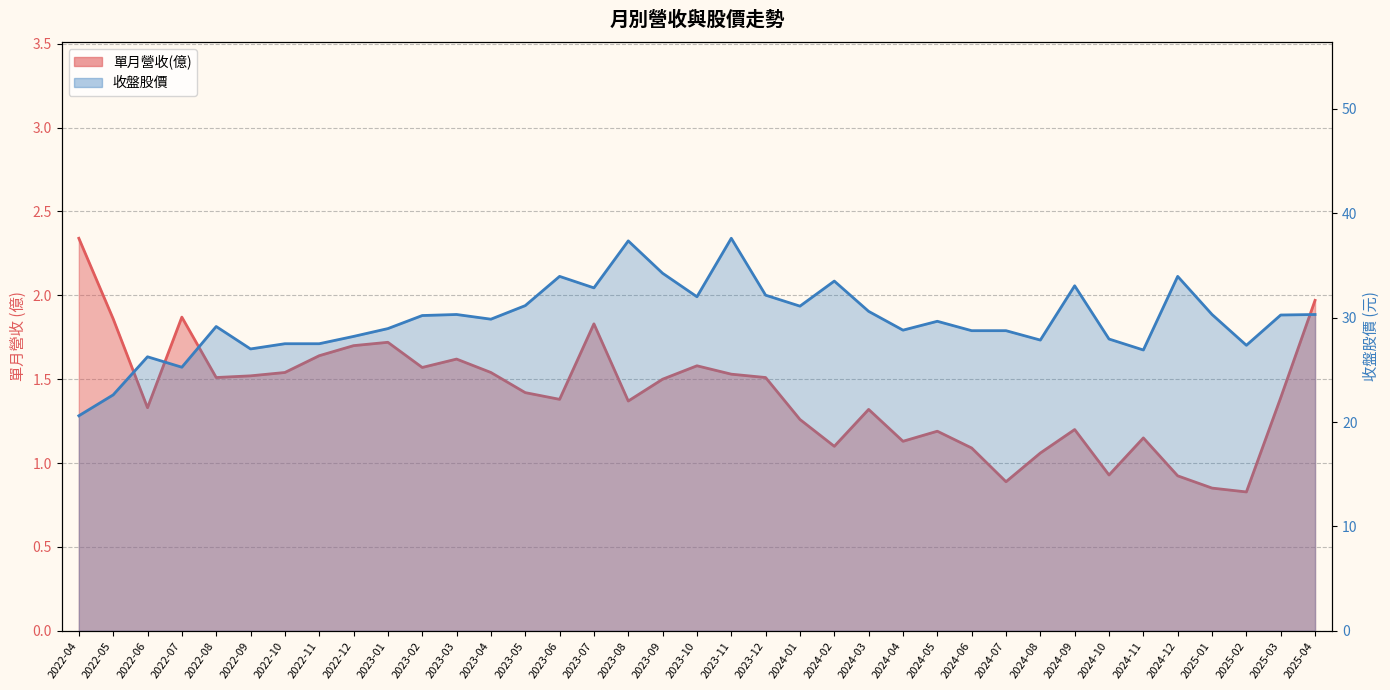

At which category does 收盤股價 reach its first local peak?

2022-06